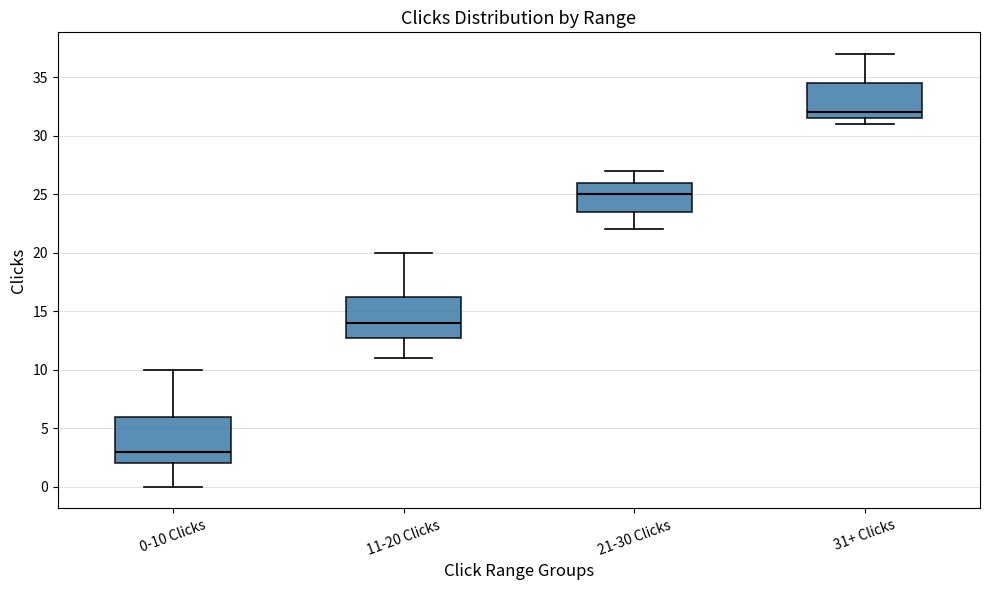

Which box has the lowest median line?

0-10 Clicks